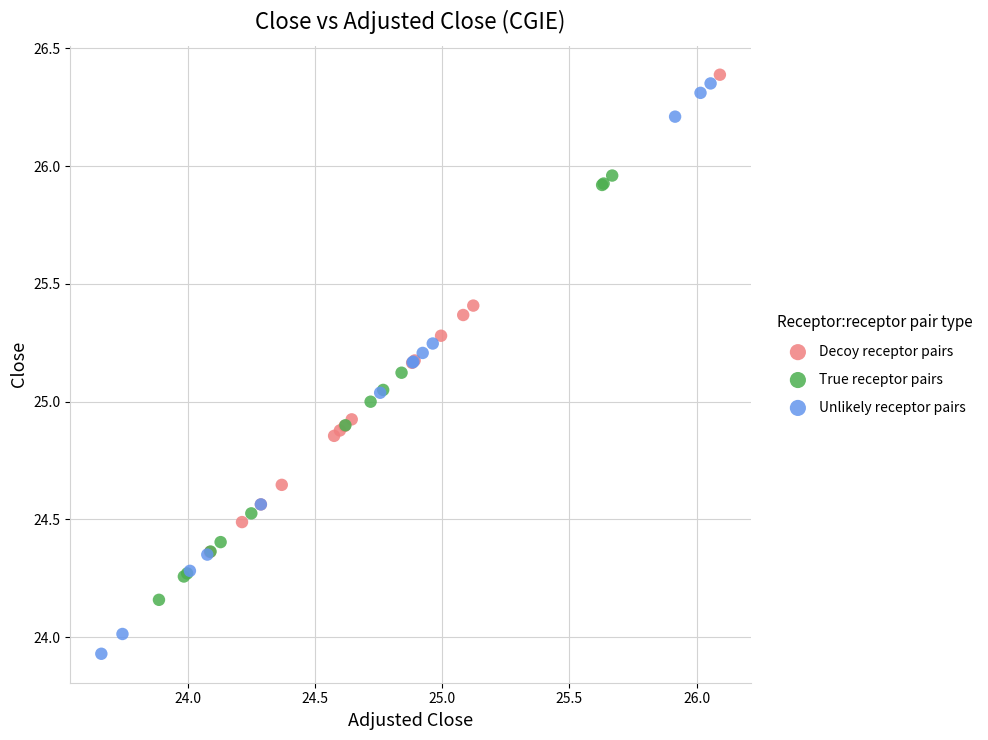

Which series has the widest spread of Y values?

Unlikely receptor pairs